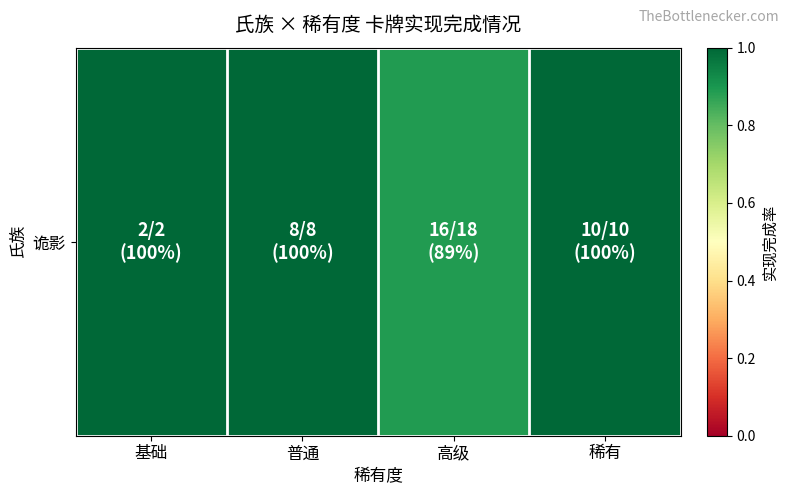

Between 普通 and 稀有, which is larger?

普通